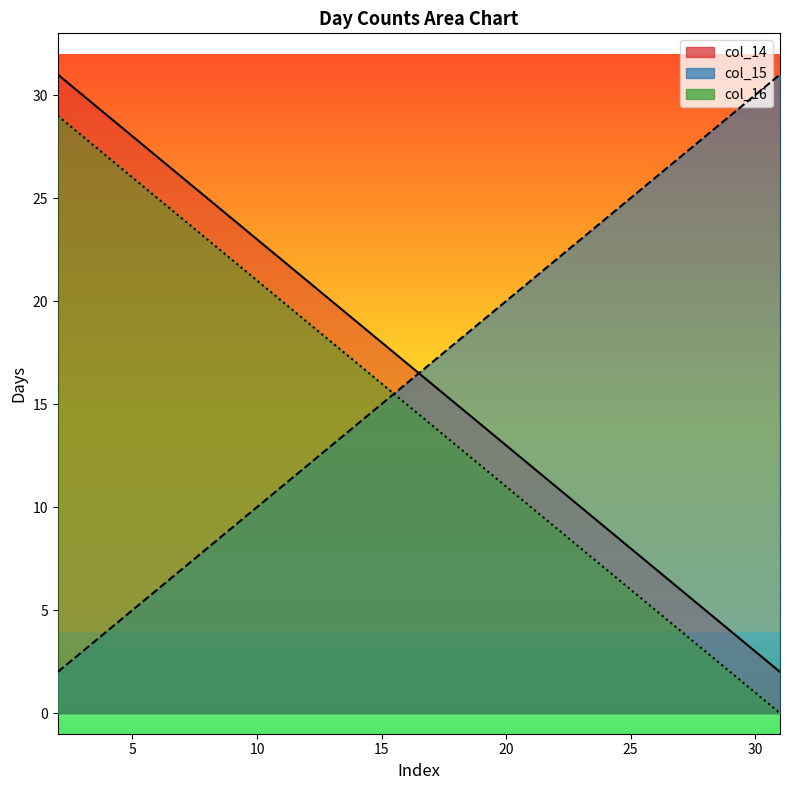

Where do col_16 and col_15 first cross each other?

16 and 17